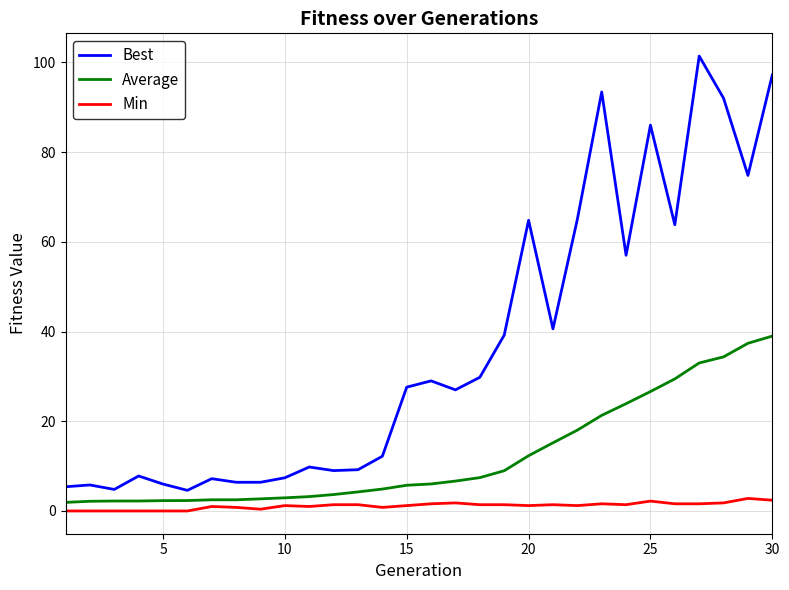

Rank the series by their maximum value, from lowest to highest.

Min, Average, Best